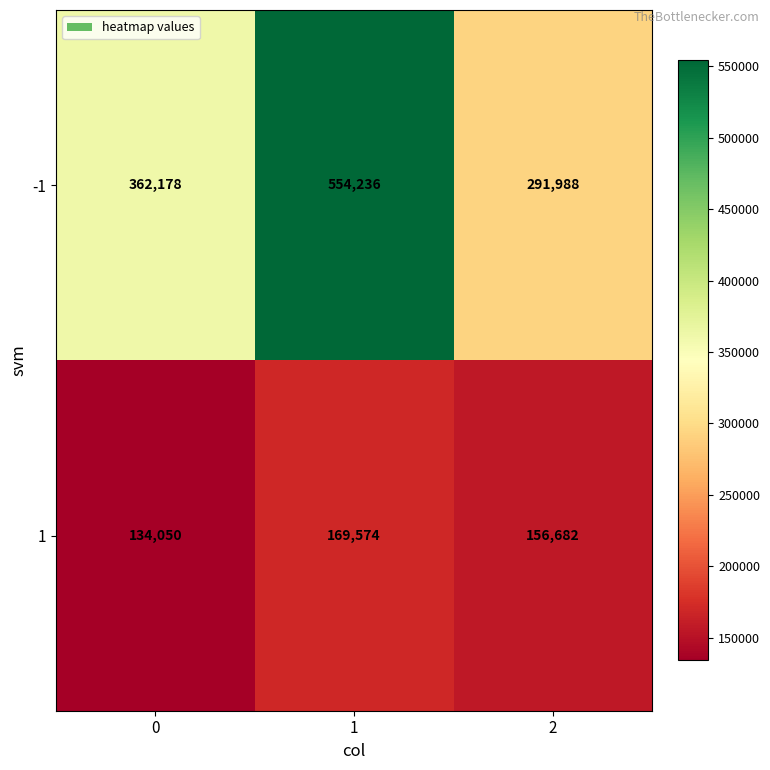

Is it true that 1 equals 264903 at 2?

False